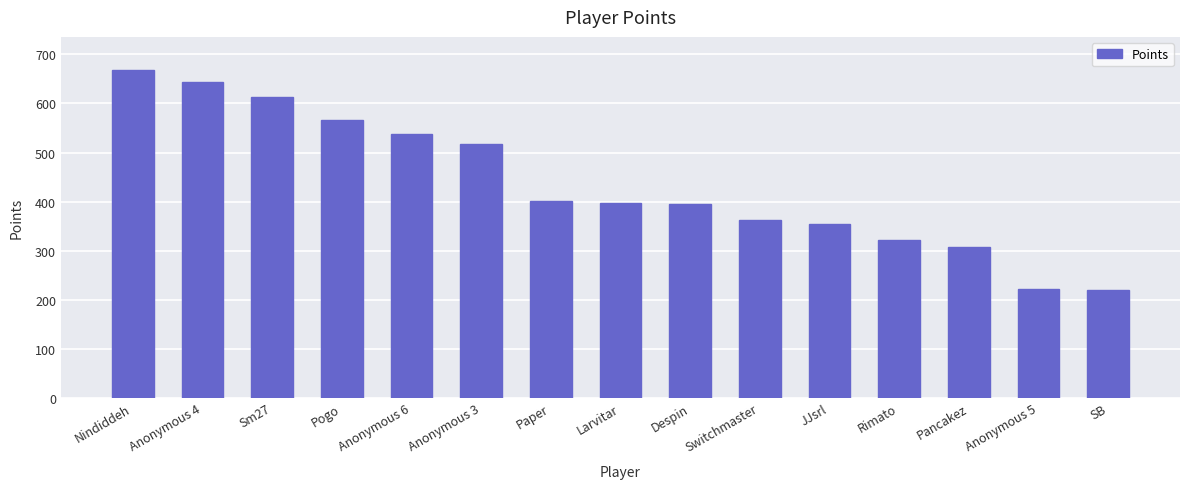

What is the label of the 11th bar from the right?

Anonymous 6